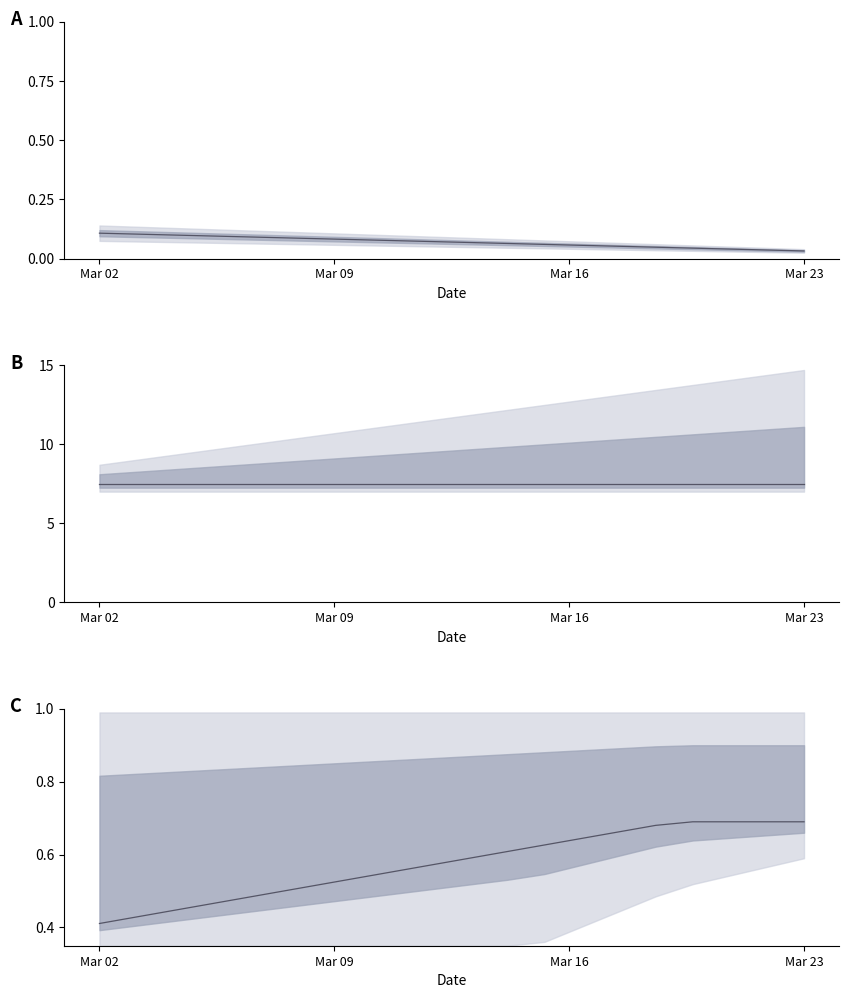

Does the chart display data point markers on the line(s)?

No